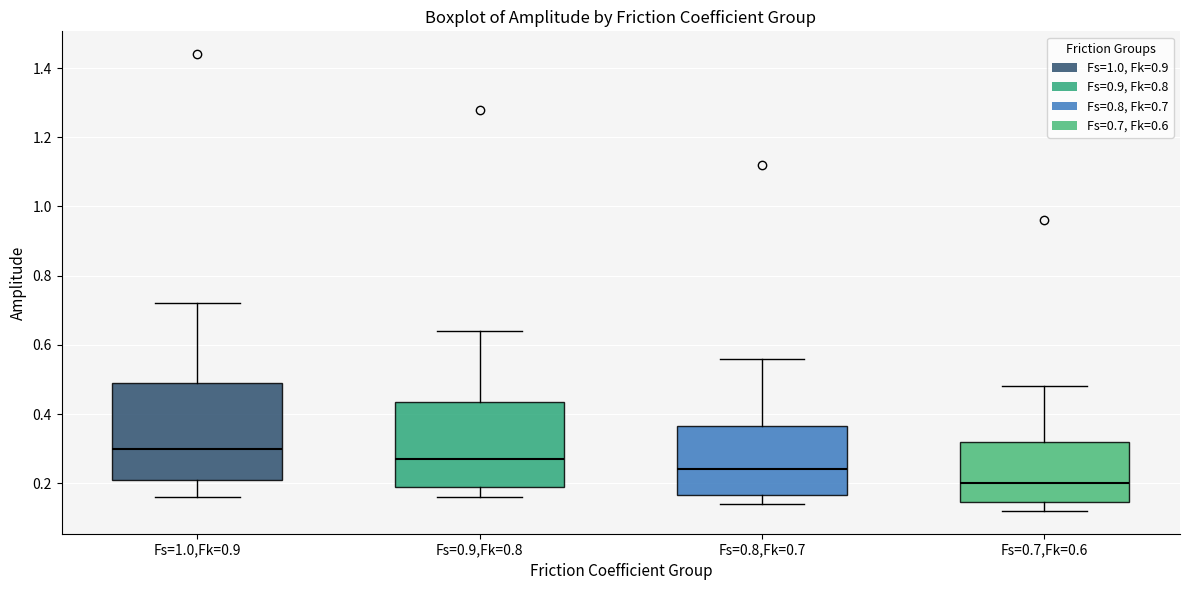

Which box is the tallest, from its lower edge to its upper edge?

Fs=1.0,Fk=0.9